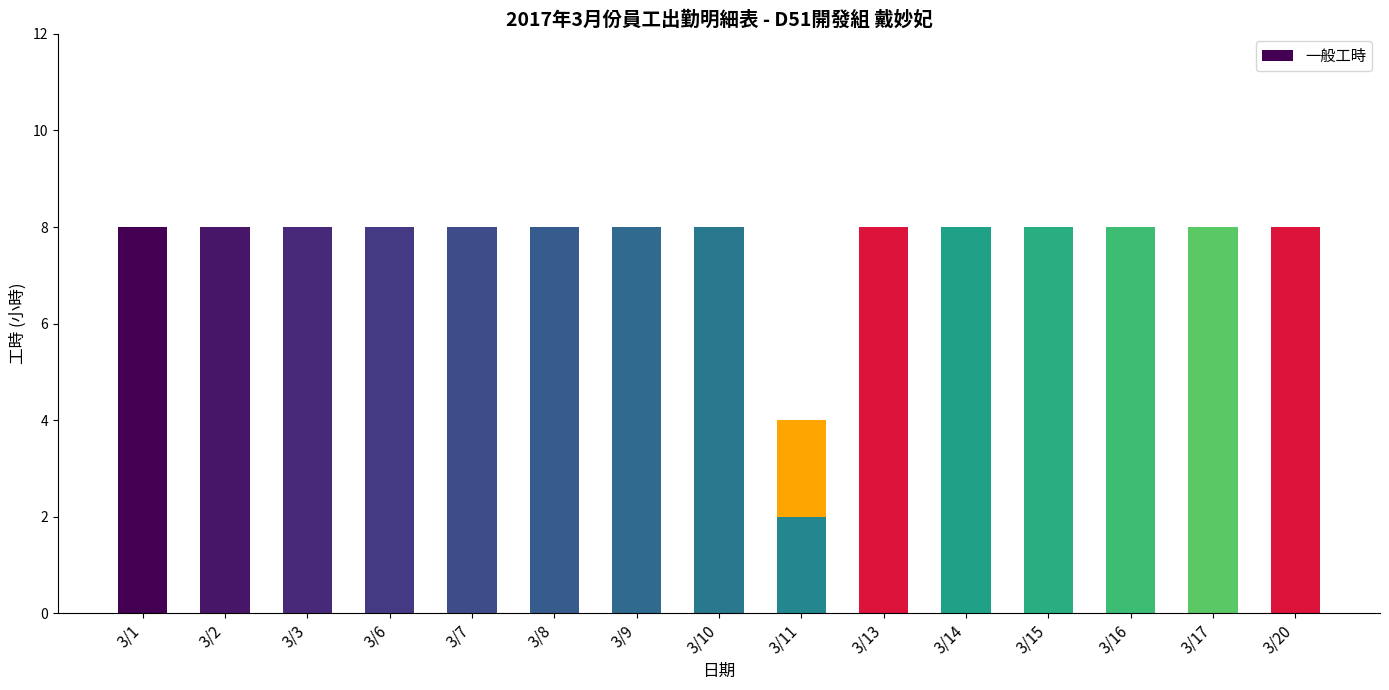

Where is the data nearest to the value 4?

3/11